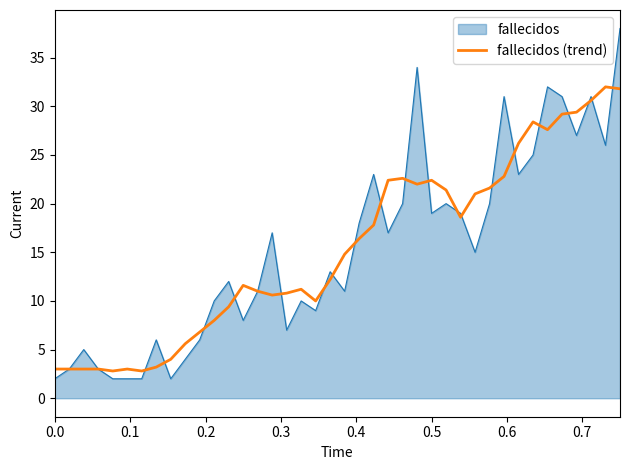

Rank the series by their maximum value, from lowest to highest.

fallecidos (trend), fallecidos